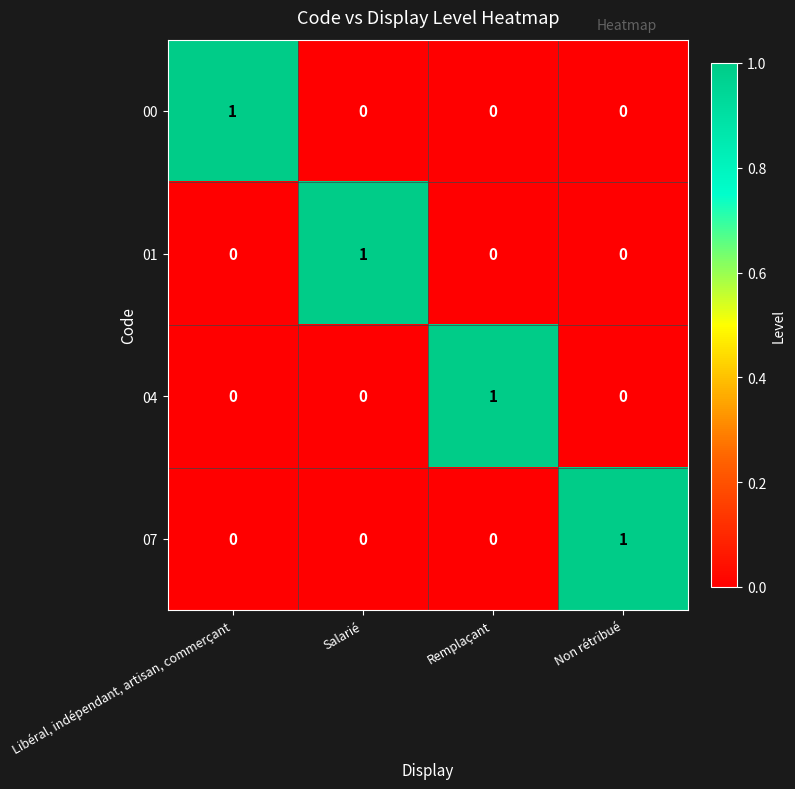

At how many categories does at least one series exceed 0?

4